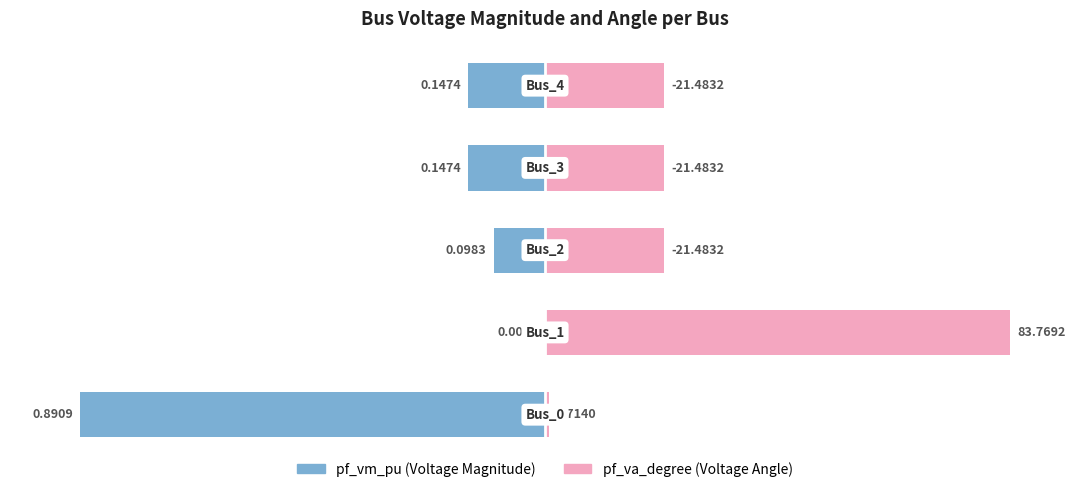

How many distinct data groups are displayed?

2